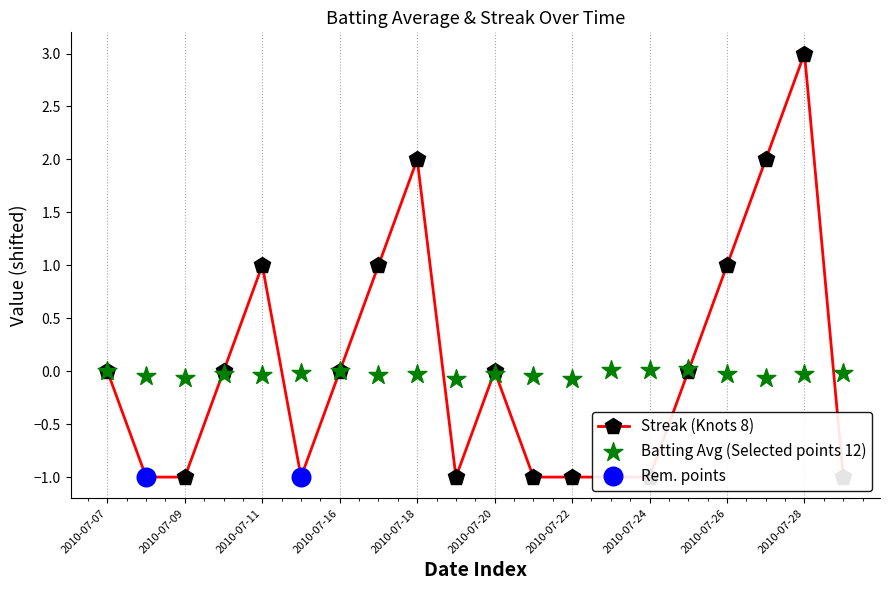

At how many categories does at least one series exceed 2?

1